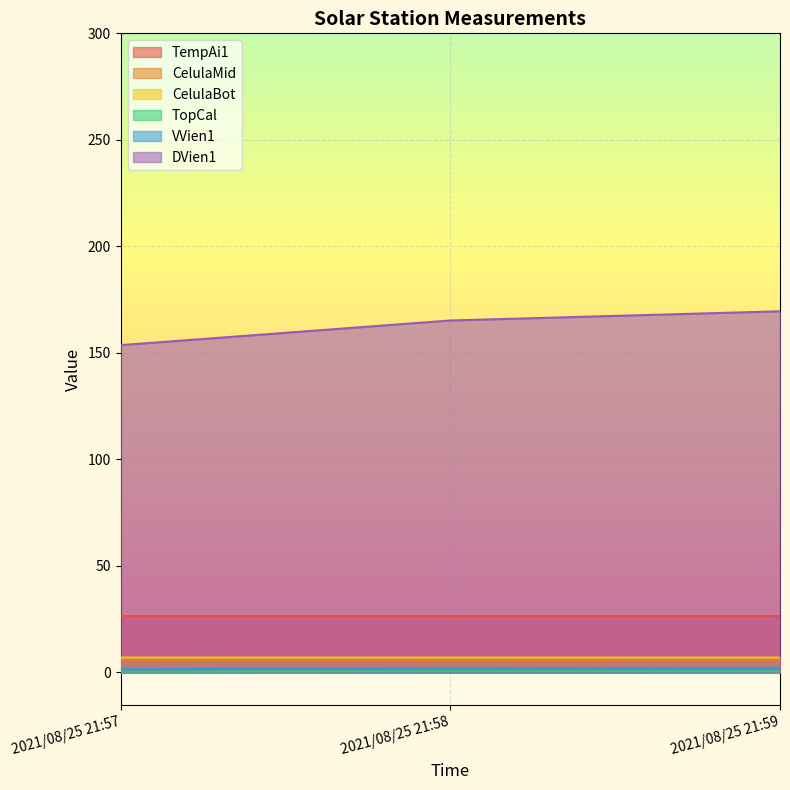

What is the value of the TopCal point at the 2nd from the left?

0.5